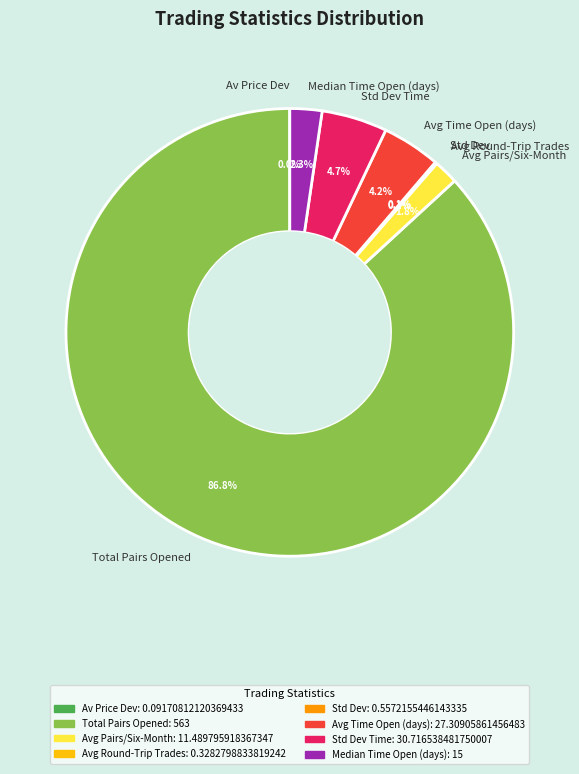

Is the sum of Avg Time Open (days) and Avg Pairs/Six-Month greater than half?

No